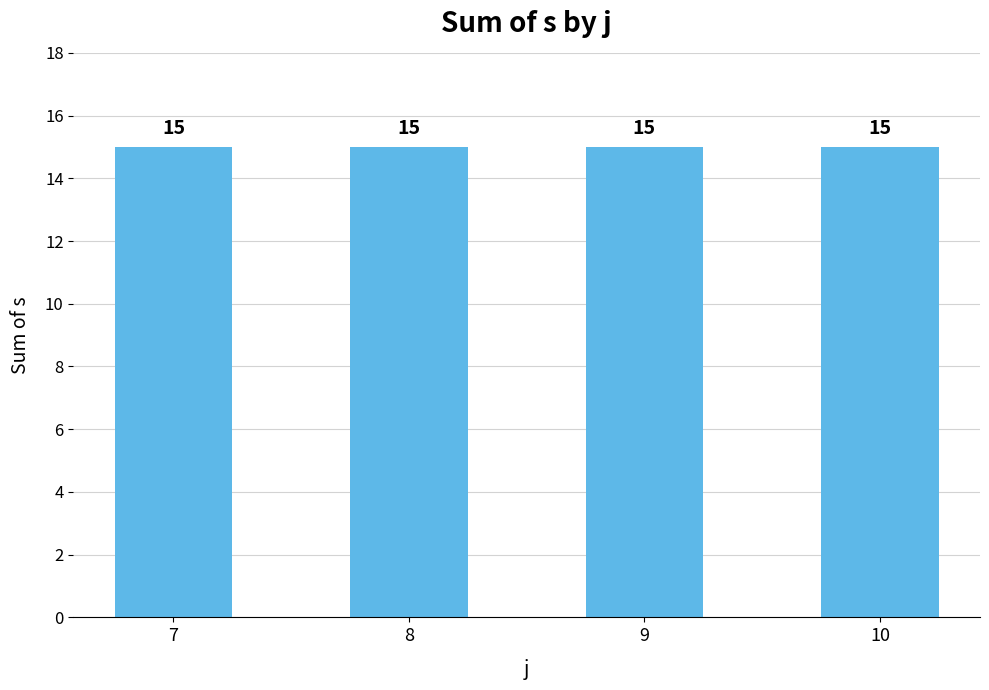

Does the chart contain any negative values?

No